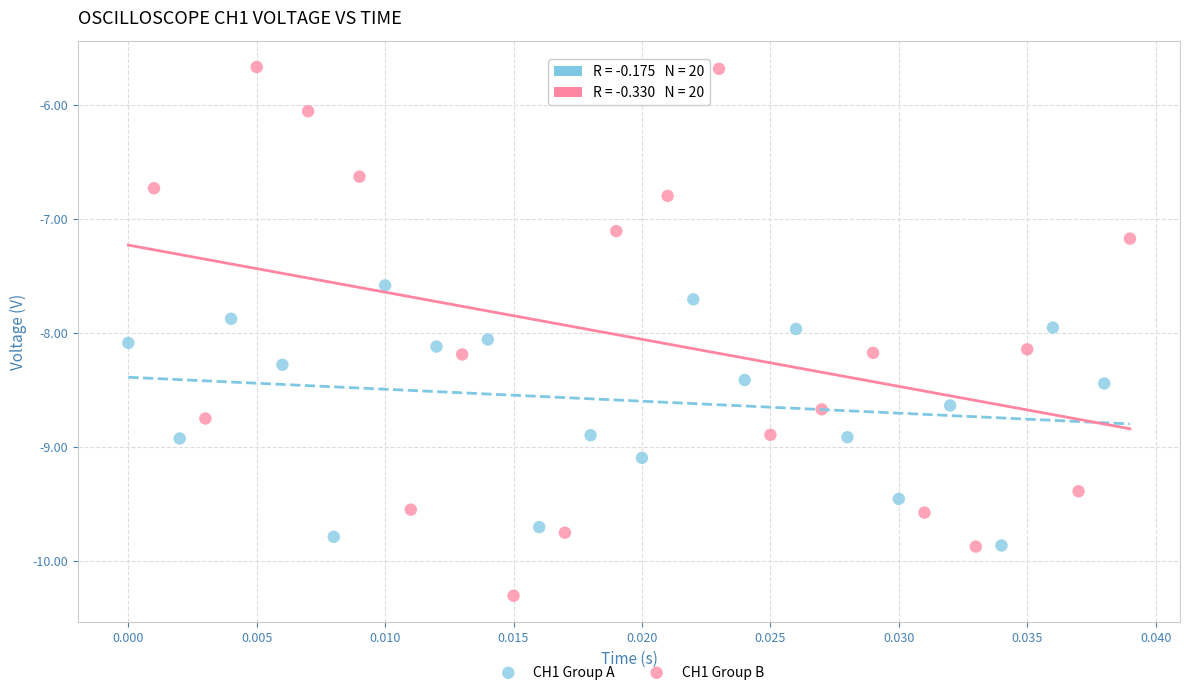

Which series reaches the maximum Y coordinate?

CH1 Group B